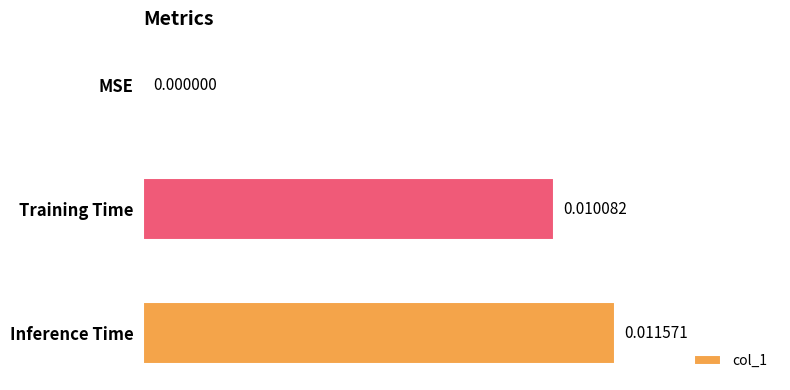

How many values are above zero?

2